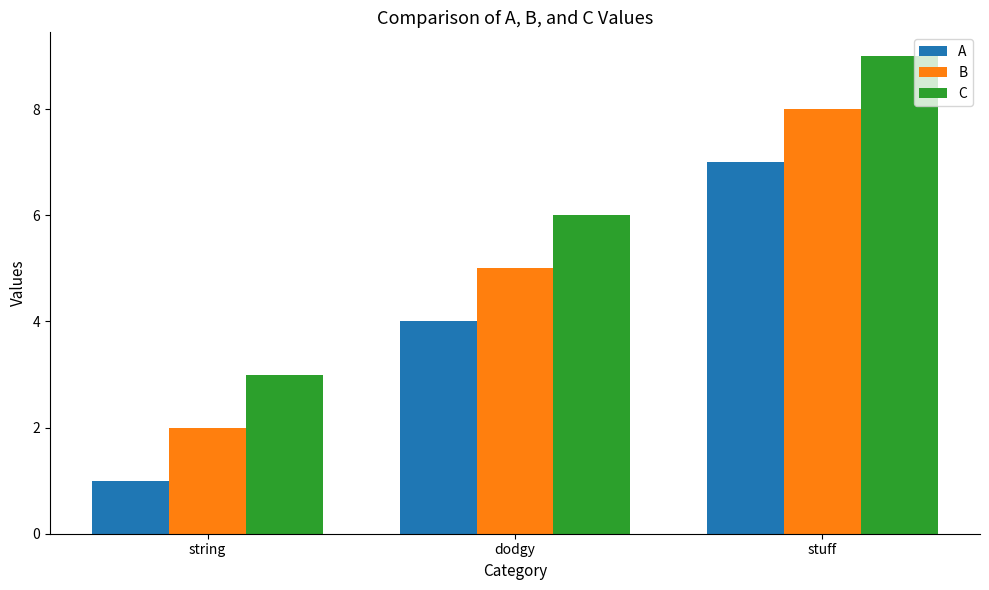

How many values in the A series are below 4?

1